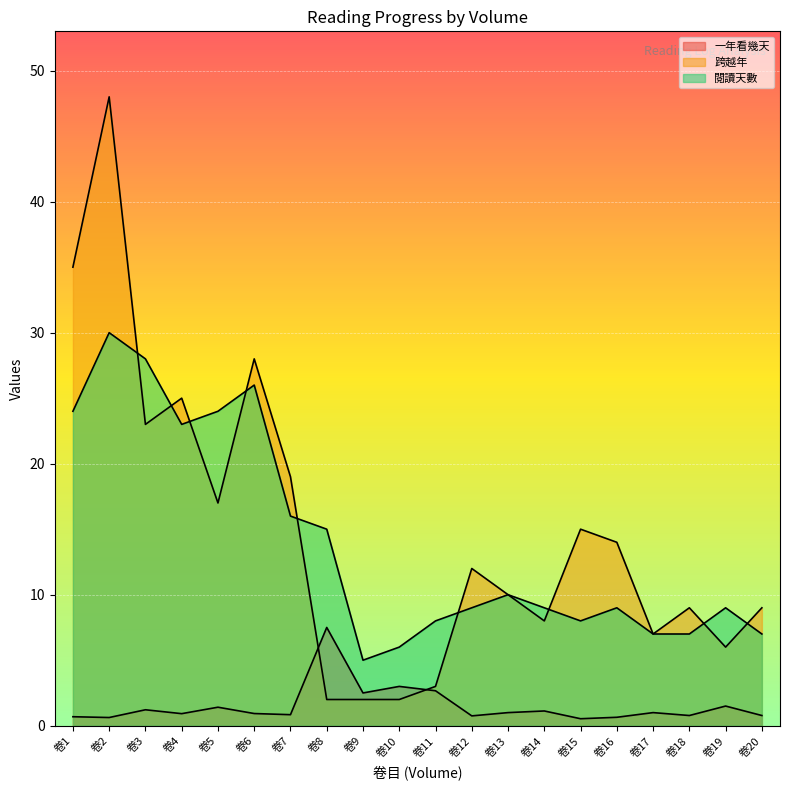

Does the chart display data point markers on the line(s)?

No